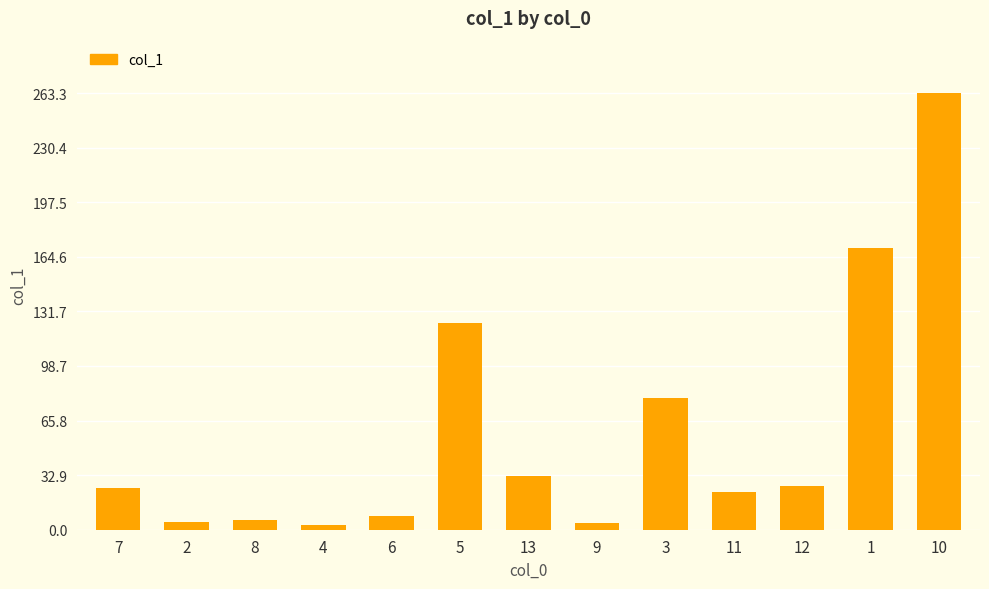

The chart shows a value of 6.3 at 7. True or false?

False